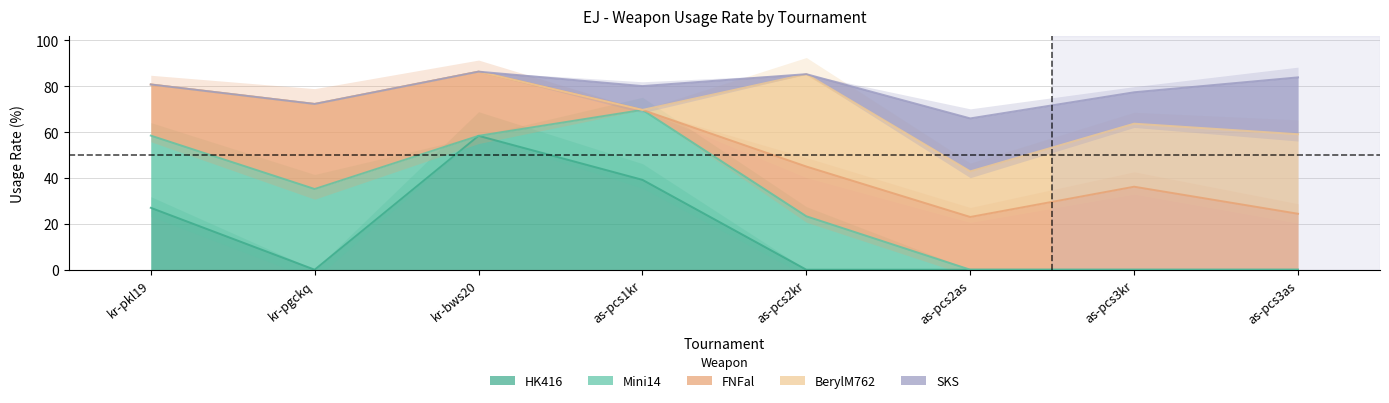

The HK416 series shows 27.0 at kr-pkl19. True or false?

True